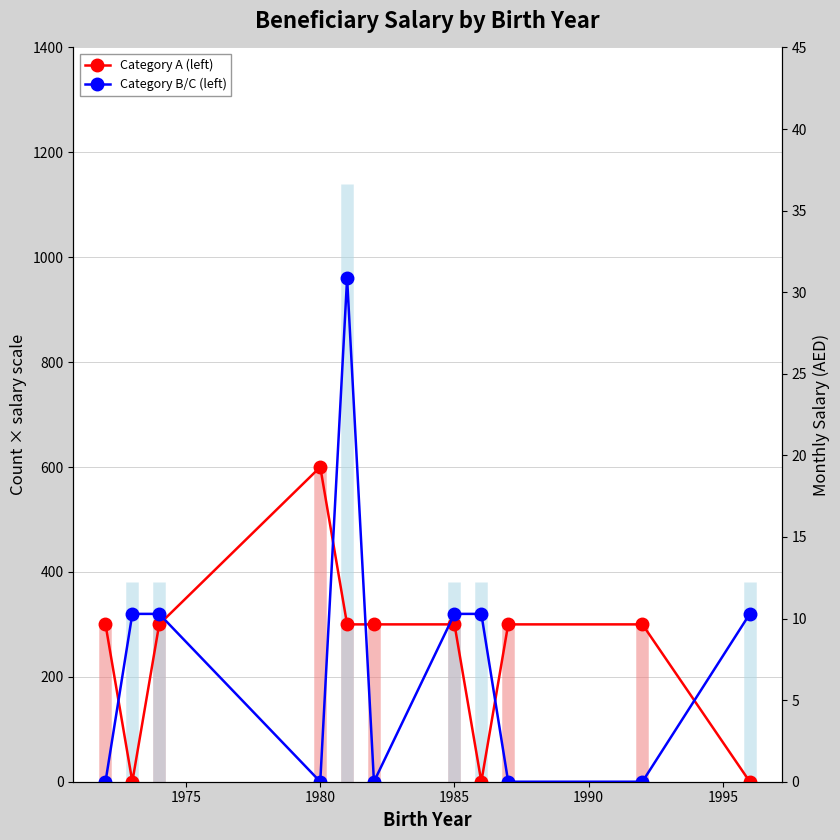

Count the Category B/C (left) values in the range 0 to 320.

10